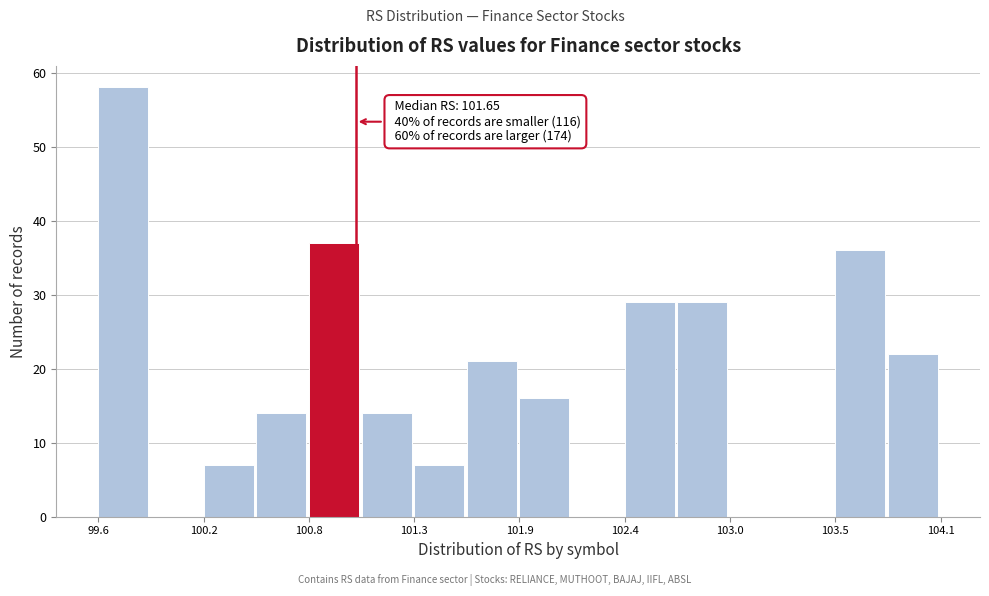

Around what value on the x-axis is the tallest bar? Give the approximate position of its centre, as read against the axis.

99.8